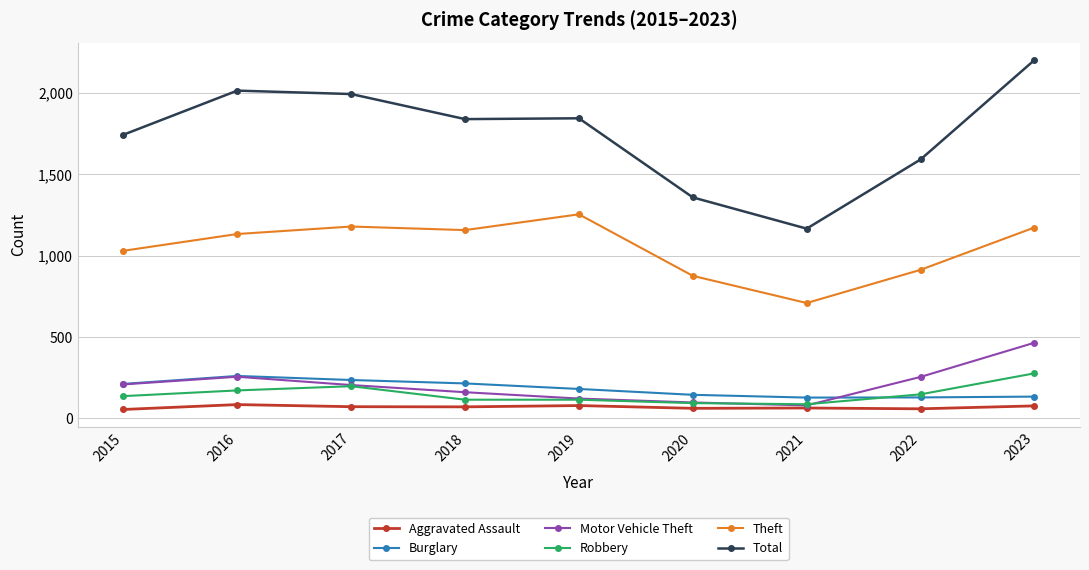

What is the value of the Motor Vehicle Theft point at the 9th from the left?

465